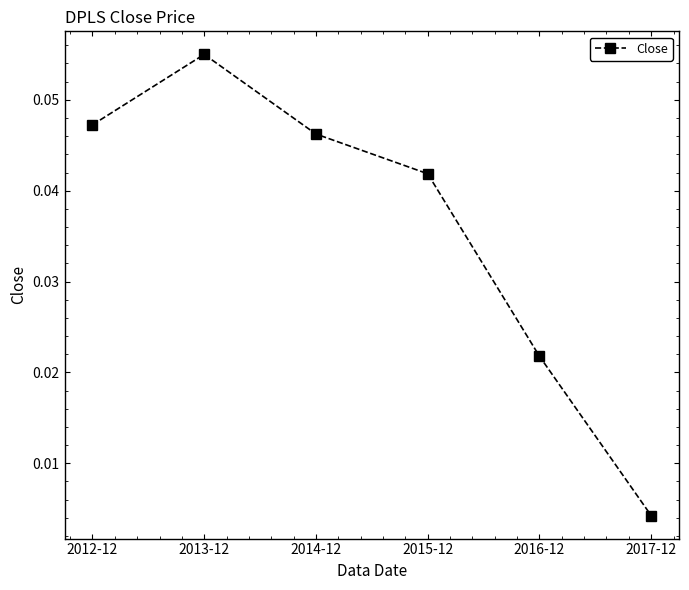

Which has a higher value, 2012-12 or 2015-12?

2012-12